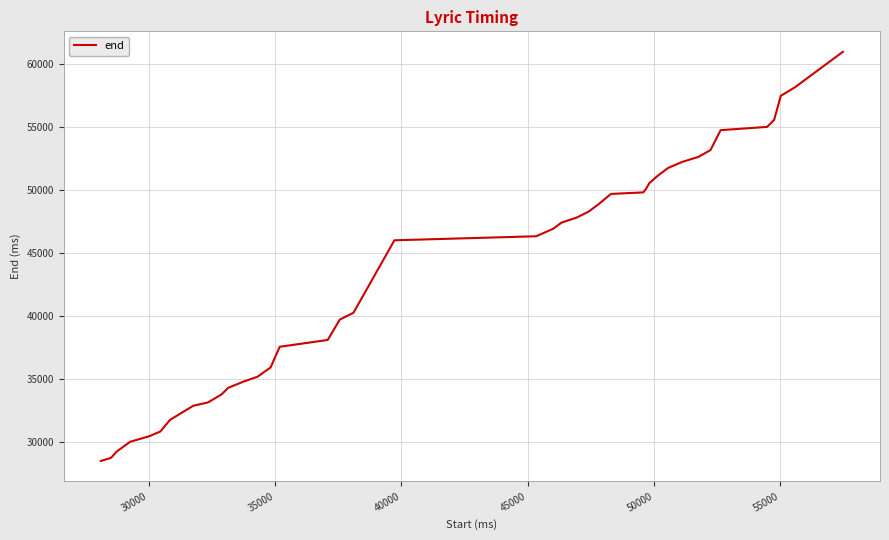

What is the difference between the maximum and minimum values?

32470